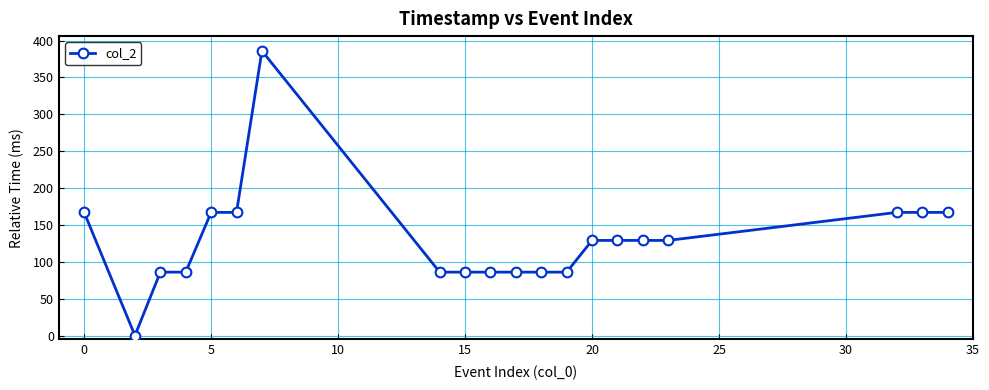

How many data points does each series have?

20